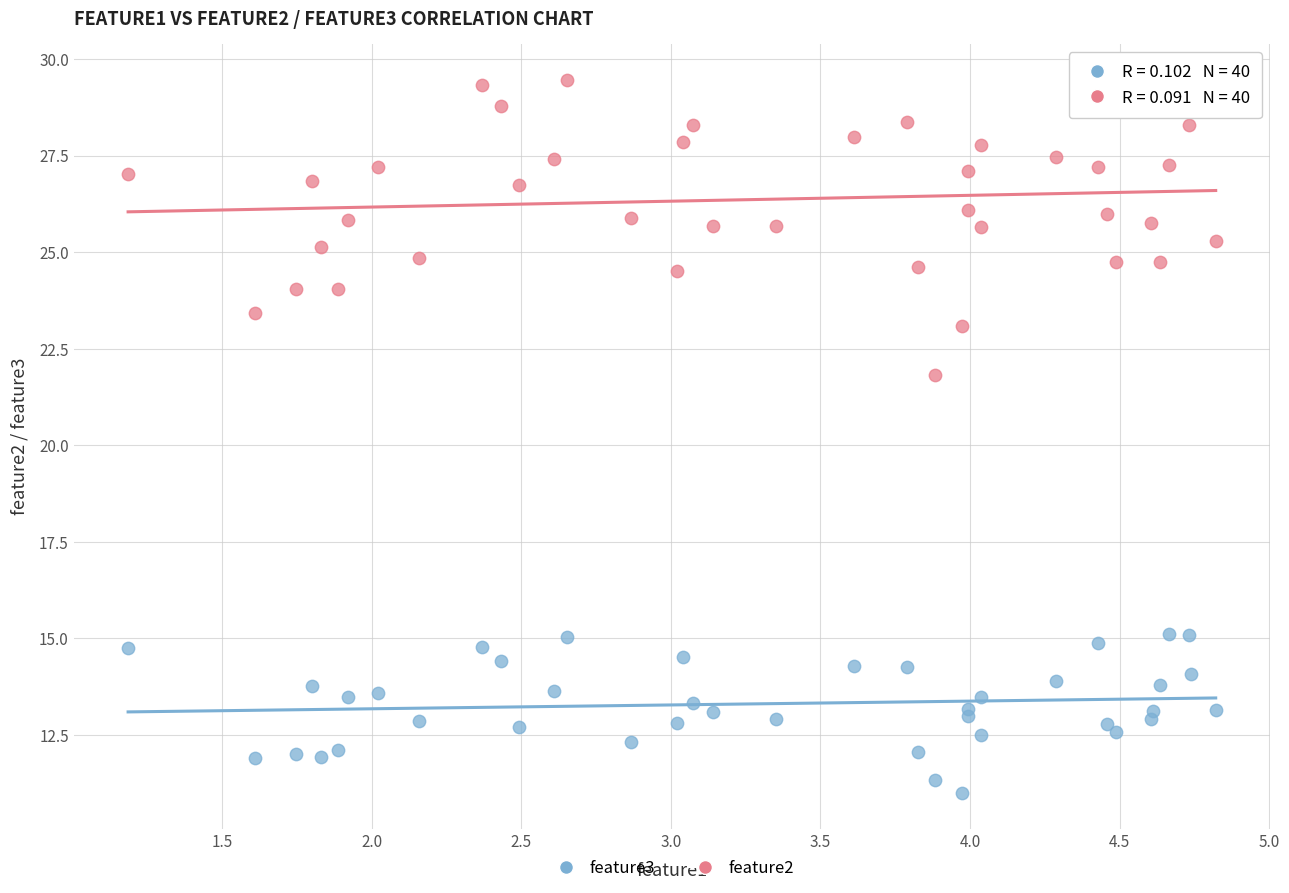

Which series contains the lowest Y value?

feature3